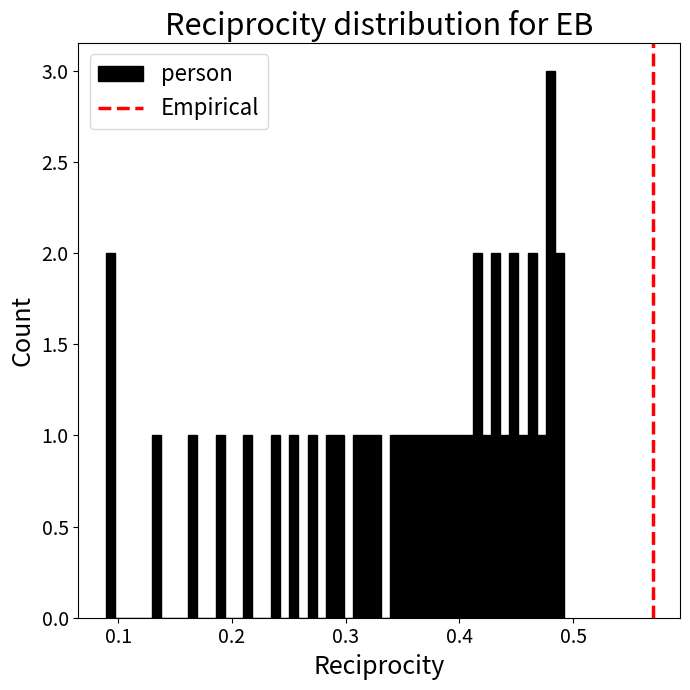

Read against the x-axis, roughly where is the centre of the tallest bar?

0.48